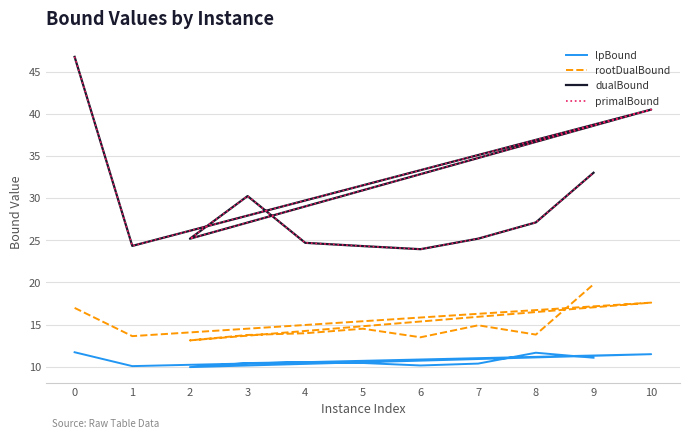

Between 7 and 8, which series saw the biggest shift?

dualBound